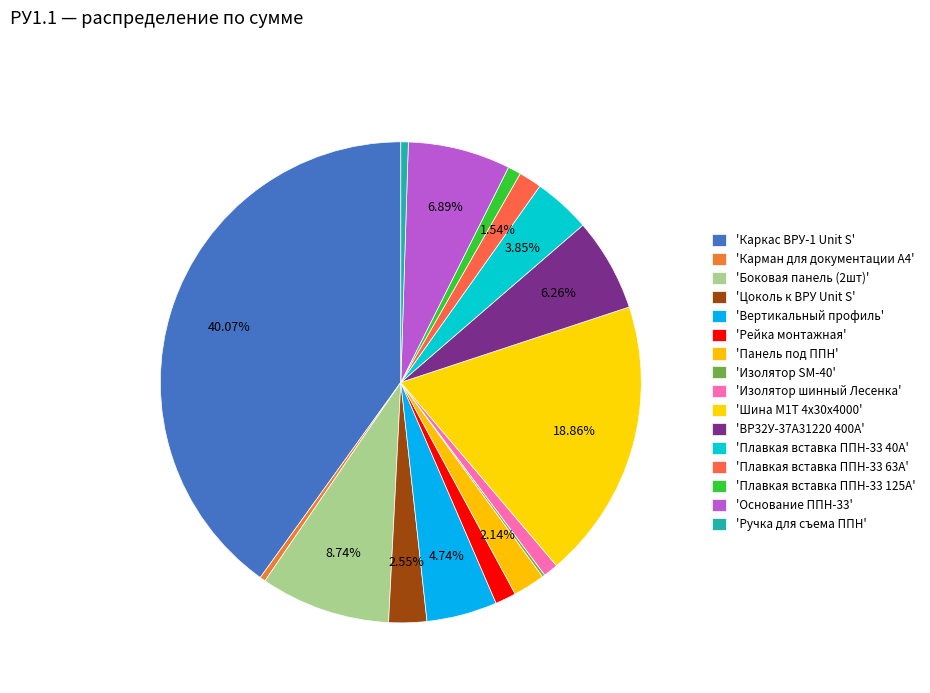

What is the largest slice in the pie chart?

Каркас ВРУ-1 Unit S